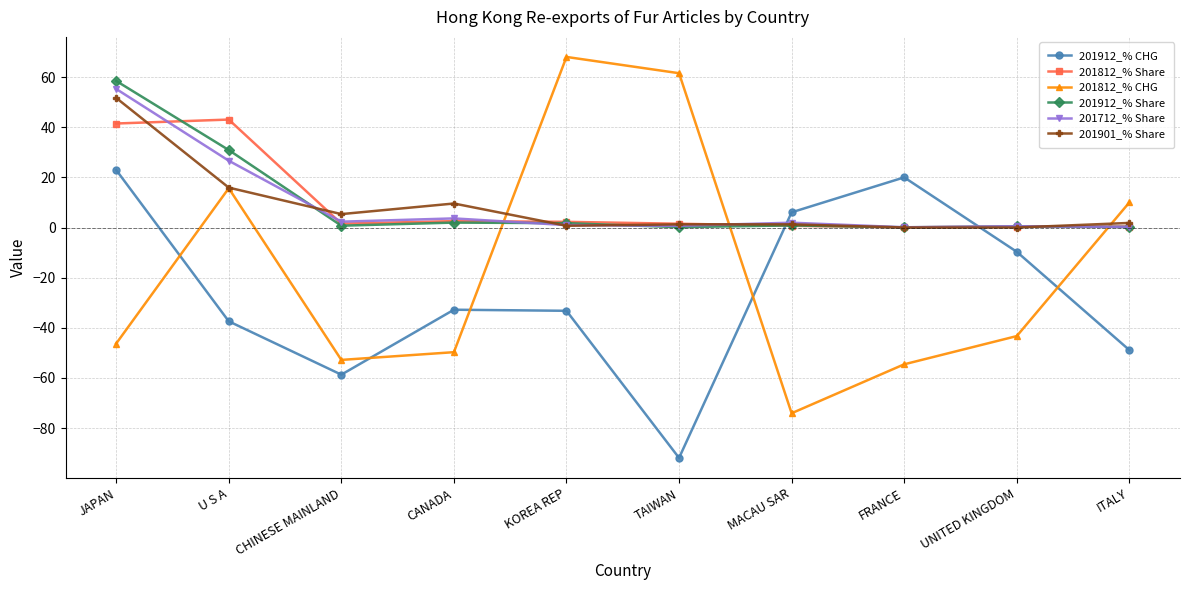

Where does the 201912_% CHG series first go above -32?

JAPAN